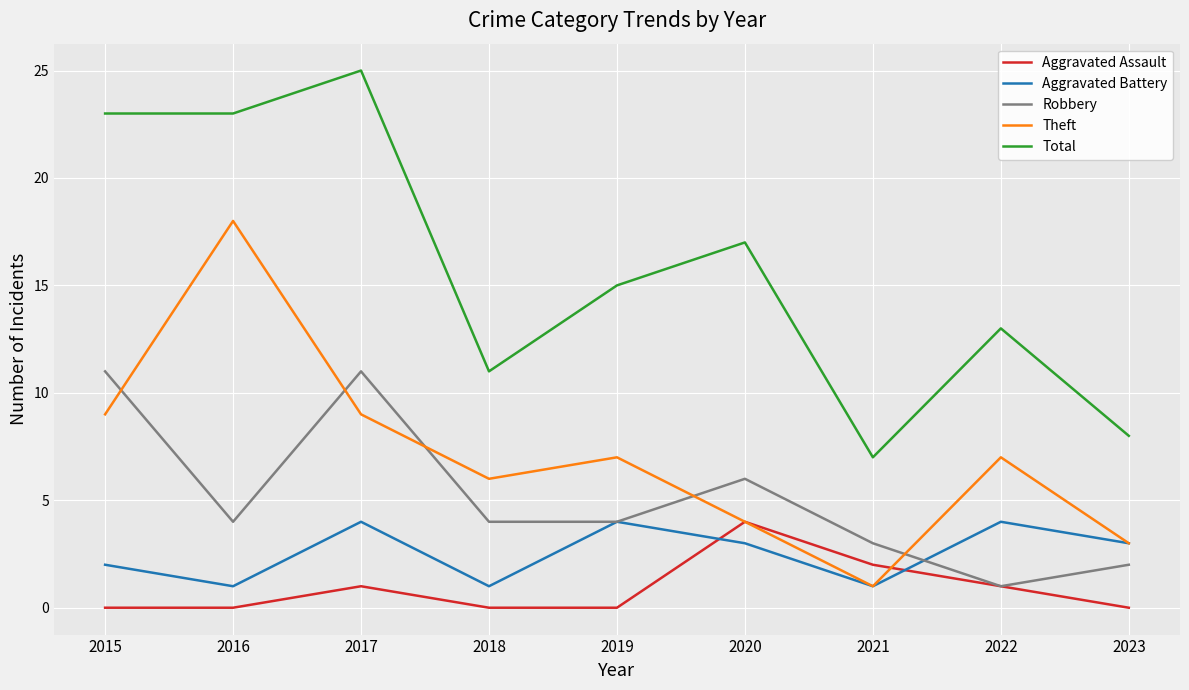

At which category is the sum across all series the highest?

2017